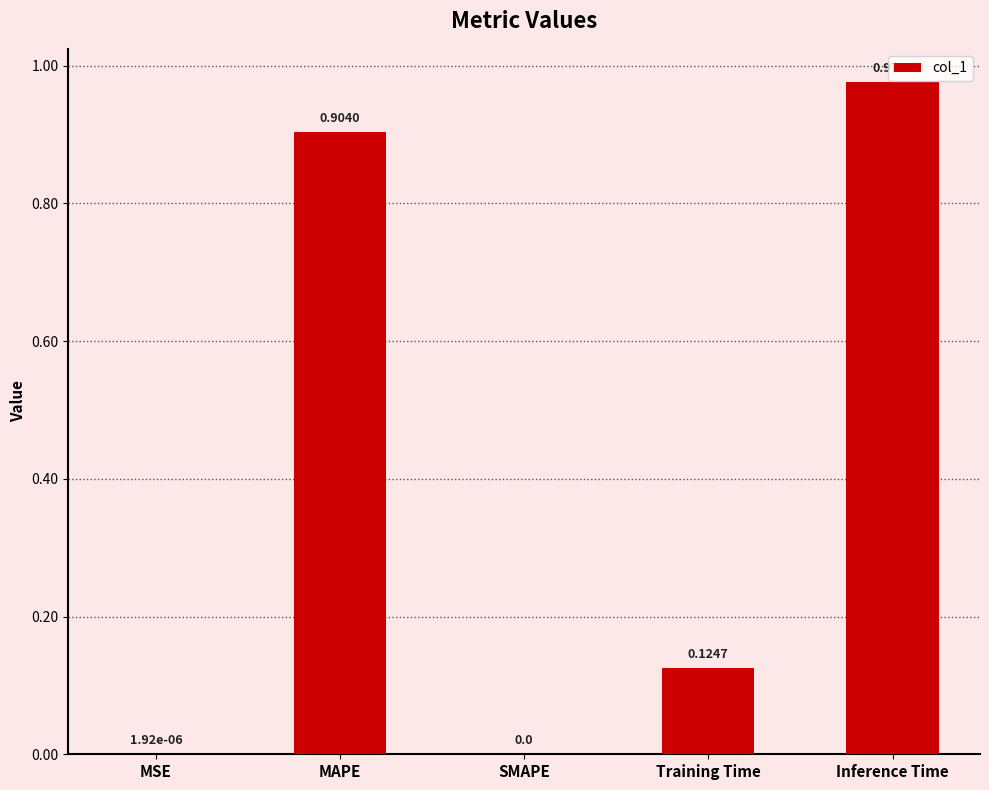

Which category has the highest value across all series?

Inference Time